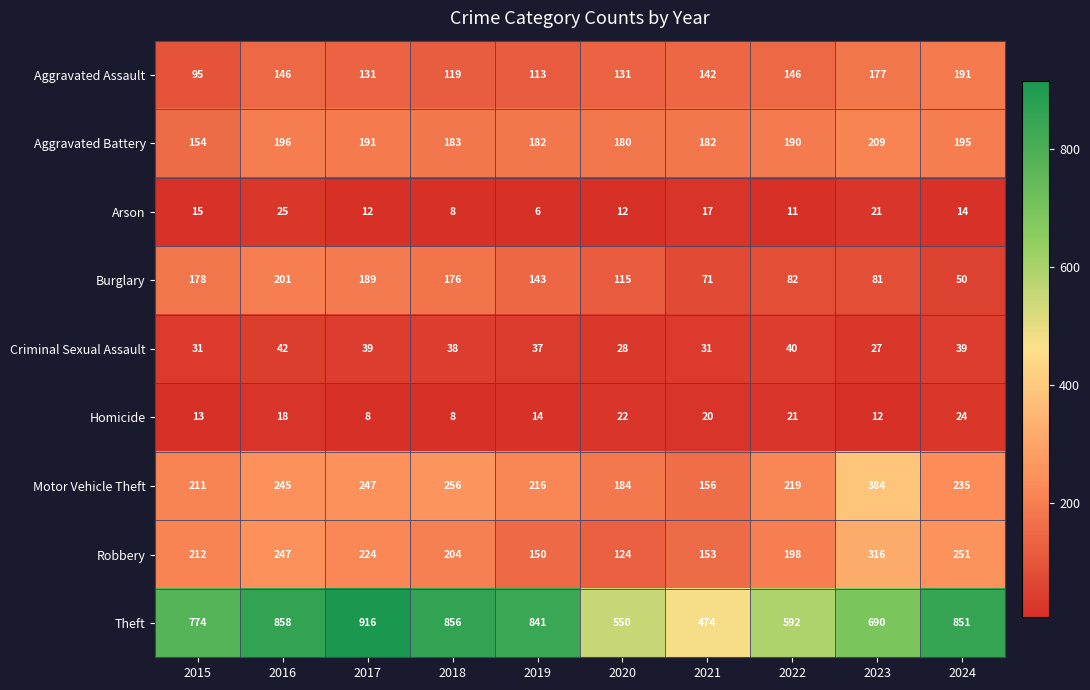

What is the smallest value displayed?

6